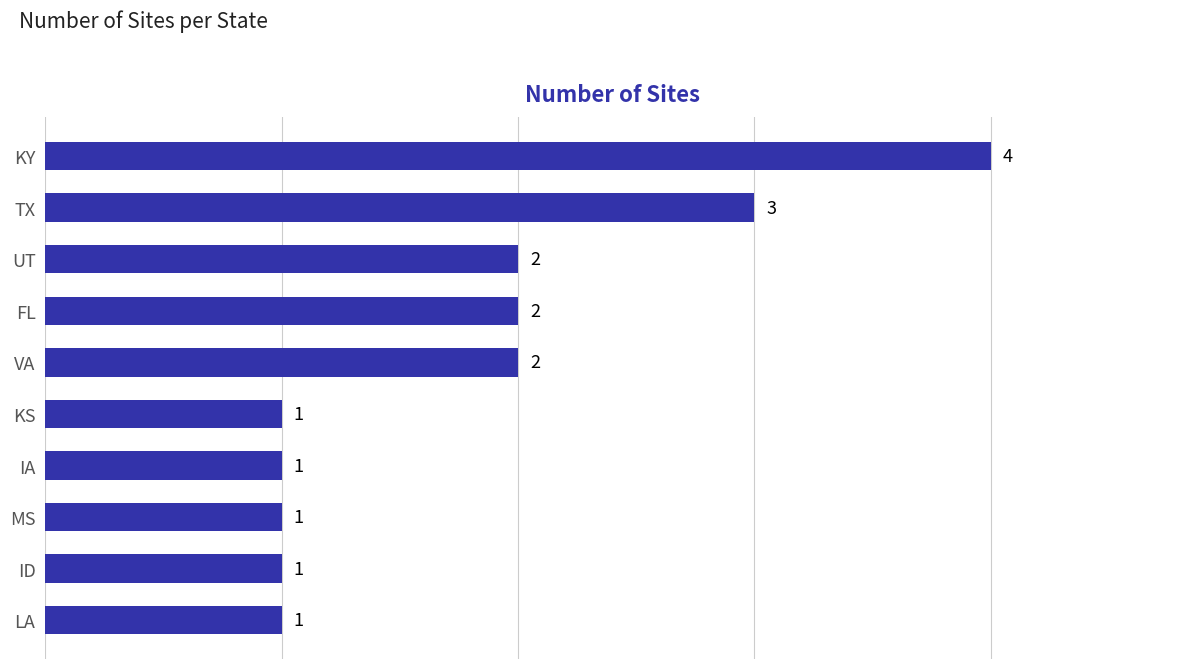

Reading bottom to top, extract all data points from this chart.

1	1	1	1	1	2	2	2	3	4